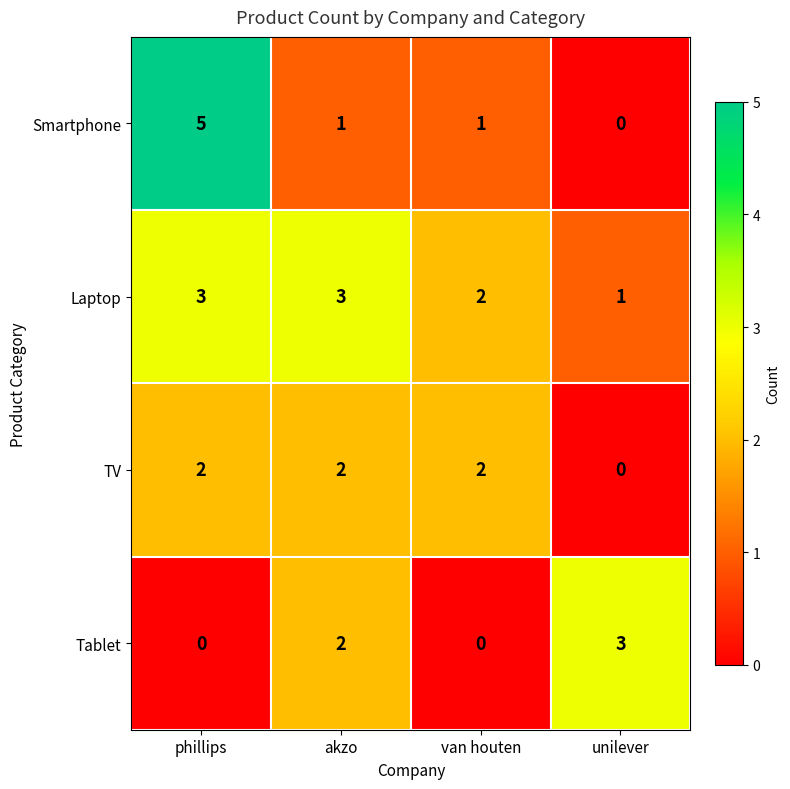

What is the difference between the maximum and minimum values in the Smartphone series?

5